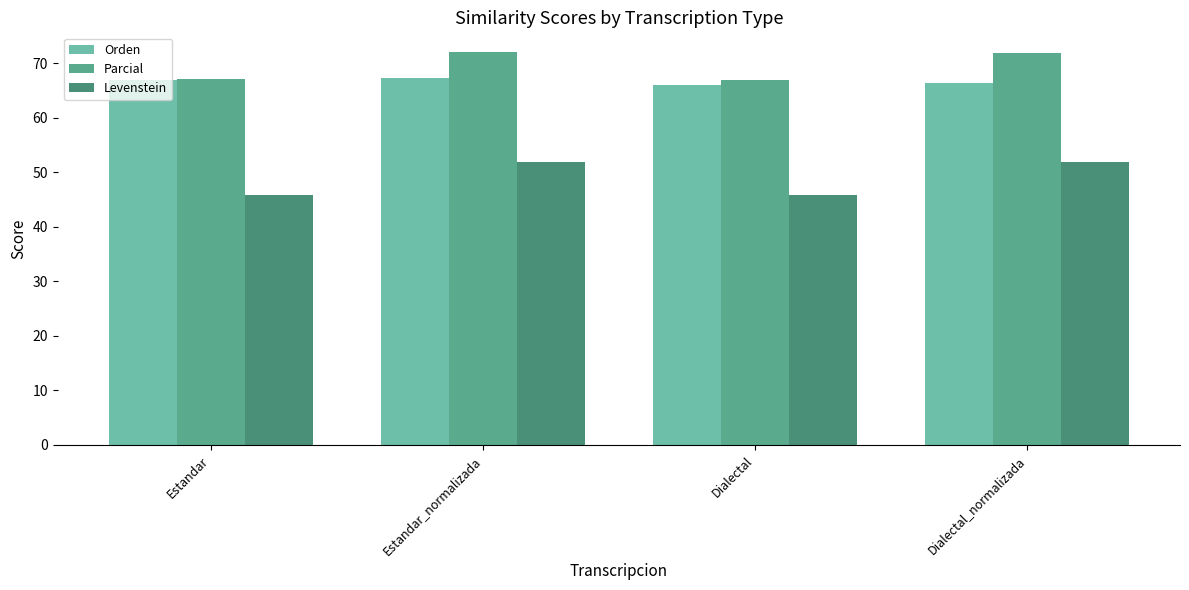

The value of Levenstein at Estandar is 61.5. True or false?

False